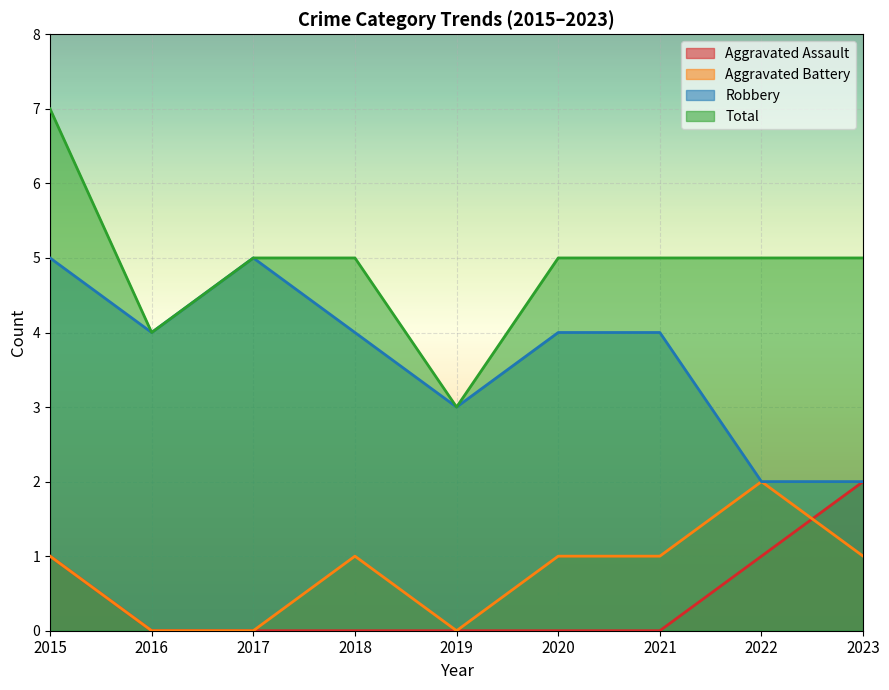

What is the difference between the Aggravated Battery values at 2020 and 2022?

1